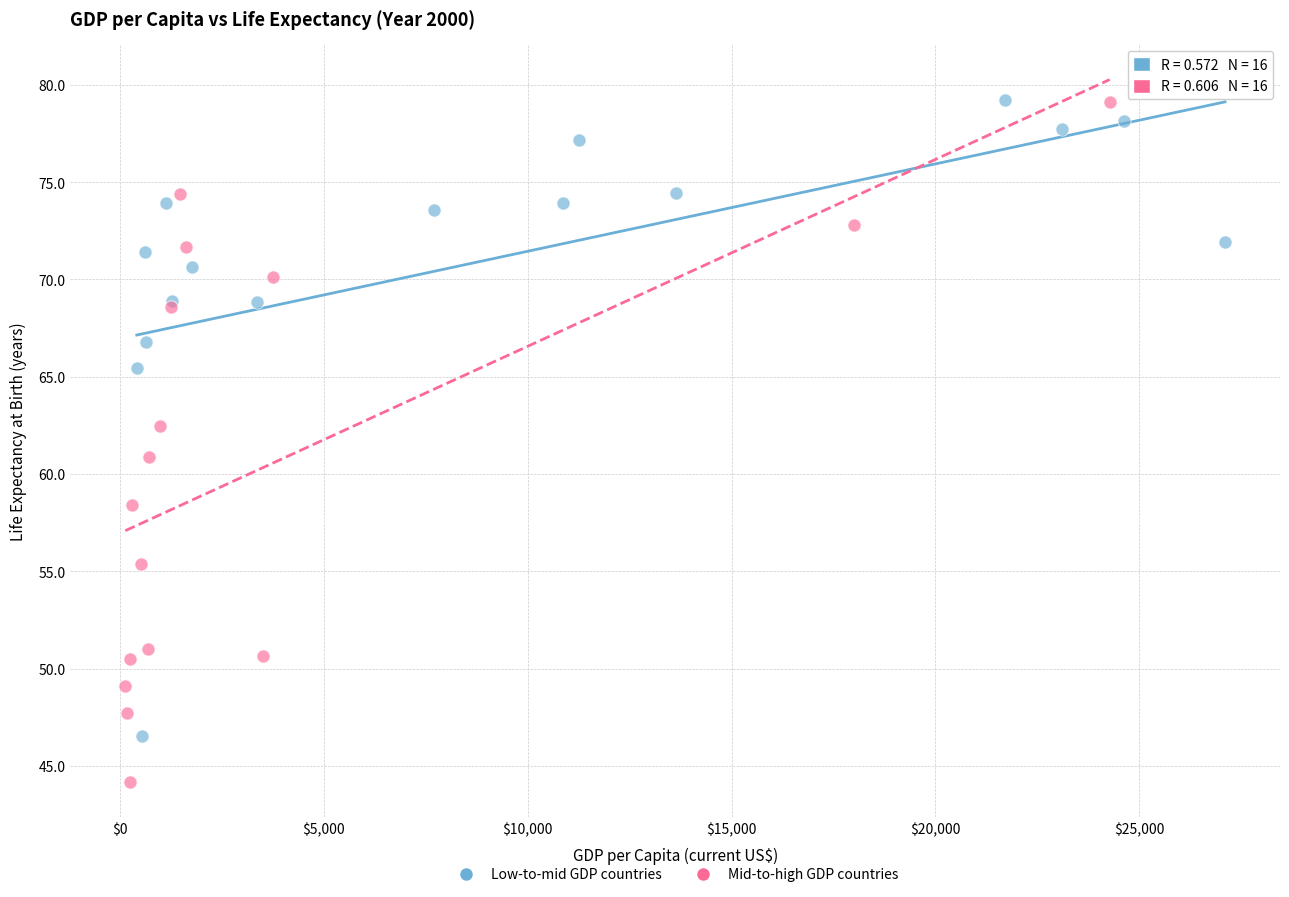

Which series reaches the minimum Y coordinate?

Mid-to-high GDP countries